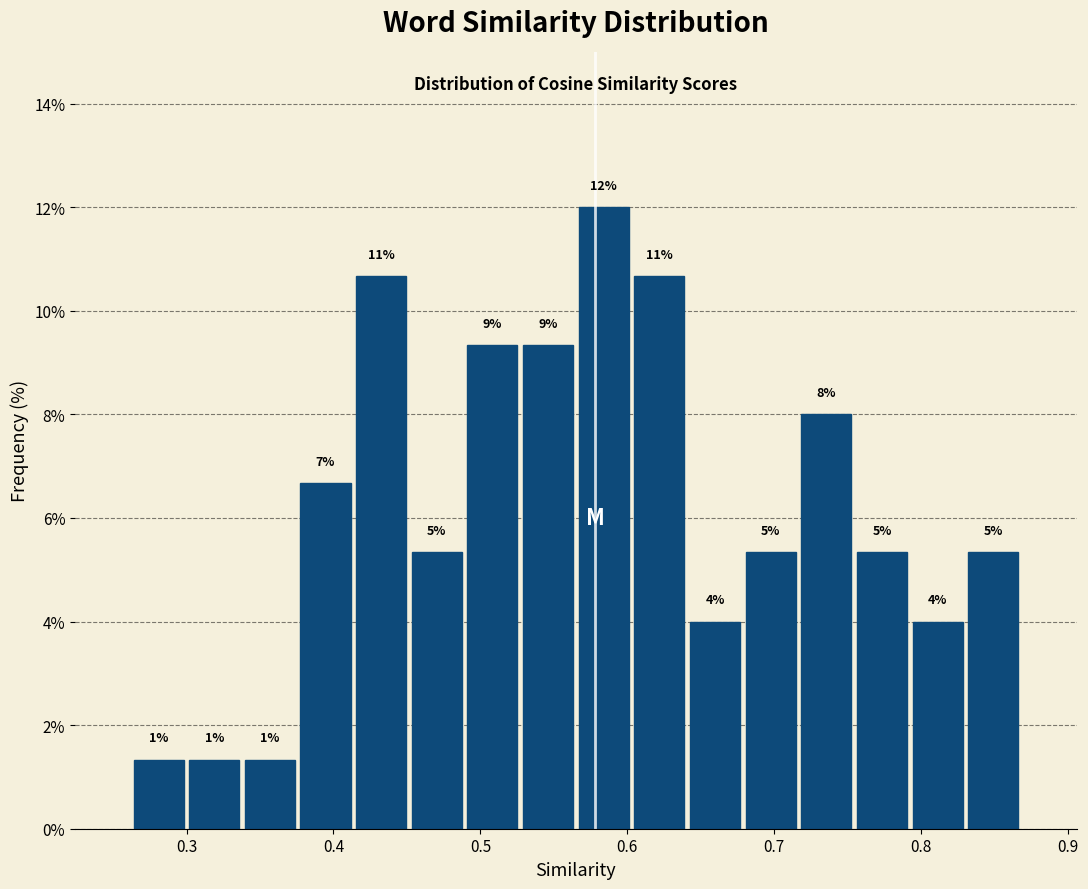

Read against the x-axis, roughly where is the centre of the tallest bar?

0.58